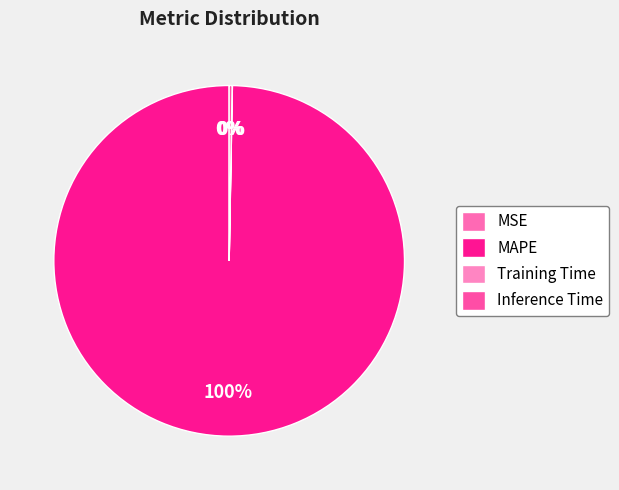

The Training Time slice represents 10% of the pie. True or false?

False